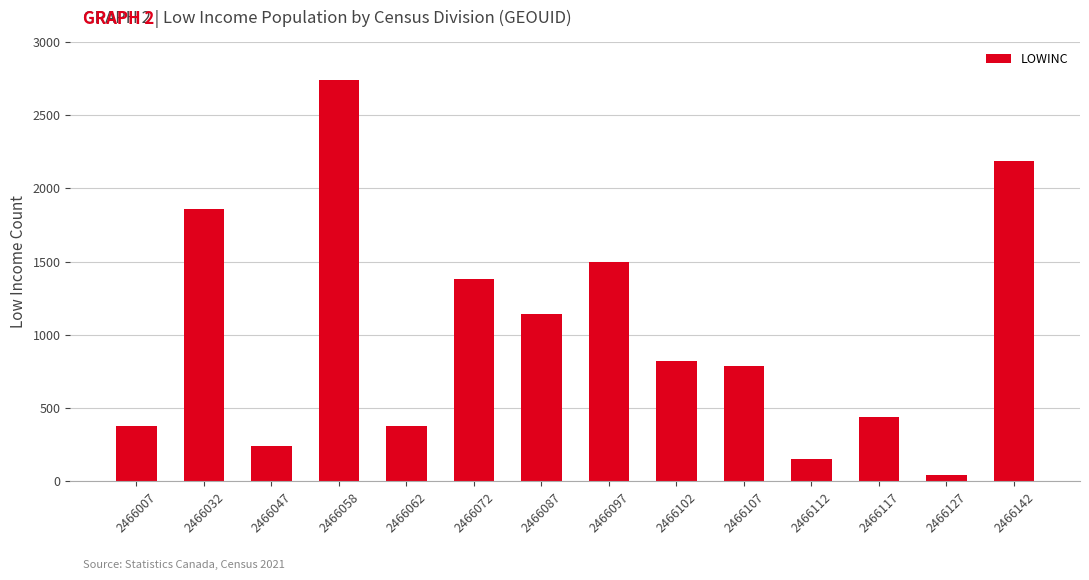

What is the value of the 11th bar from the left?

155